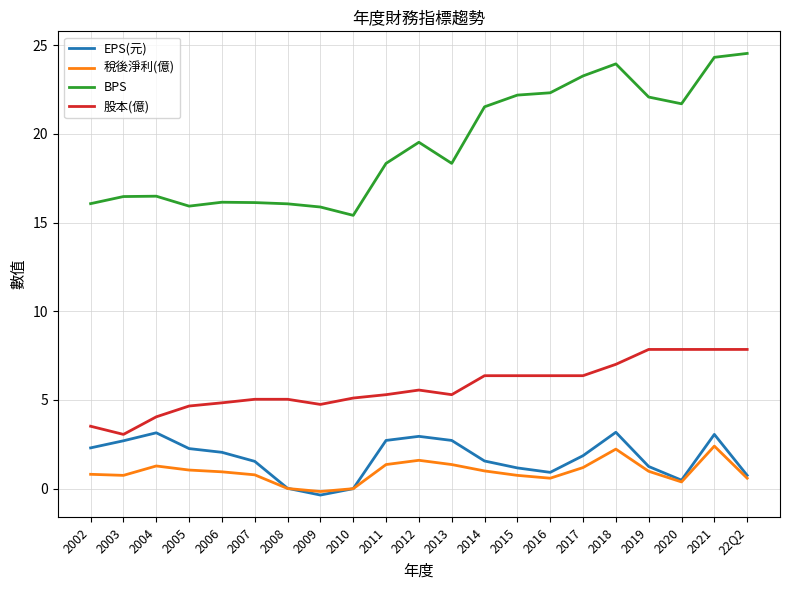

What is the highest value of the 稅後淨利(億) series?

2.4